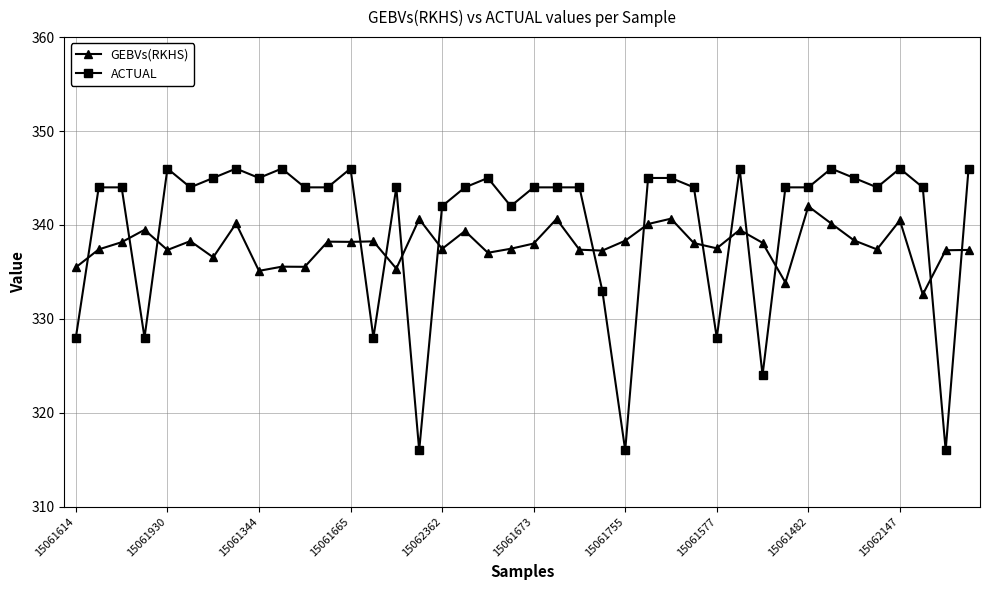

At how many categories does at least one series exceed 321?

40